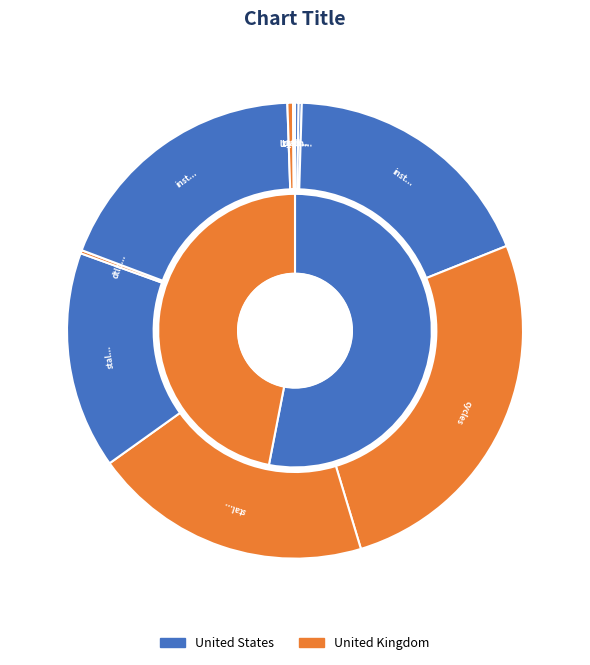

To the nearest percent, what percentage of the pie is instructions?

18%